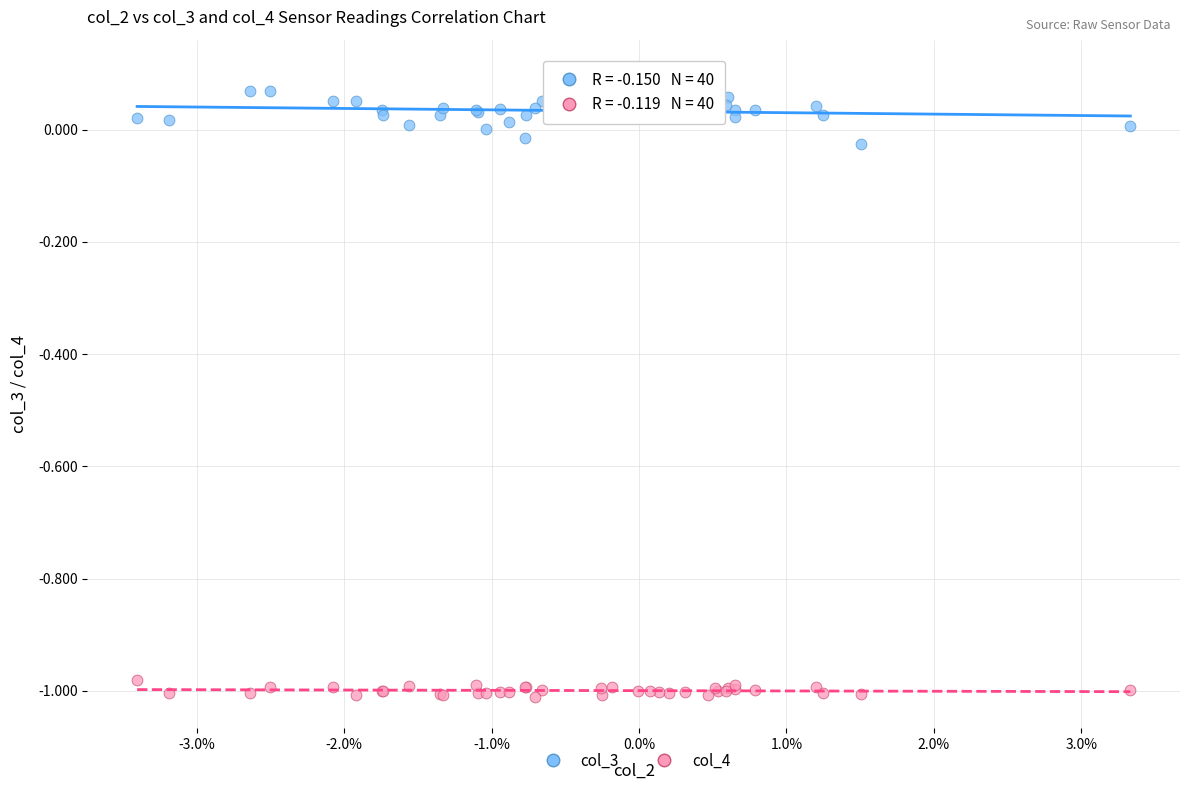

Which series has the largest Y range (max minus min)?

col_3